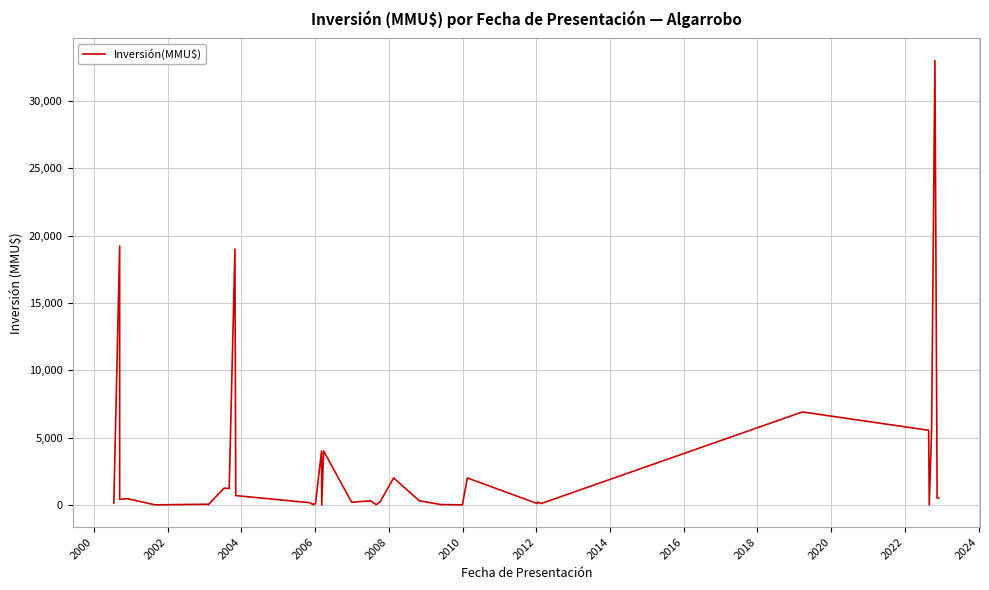

What is the sum of all values?

109219